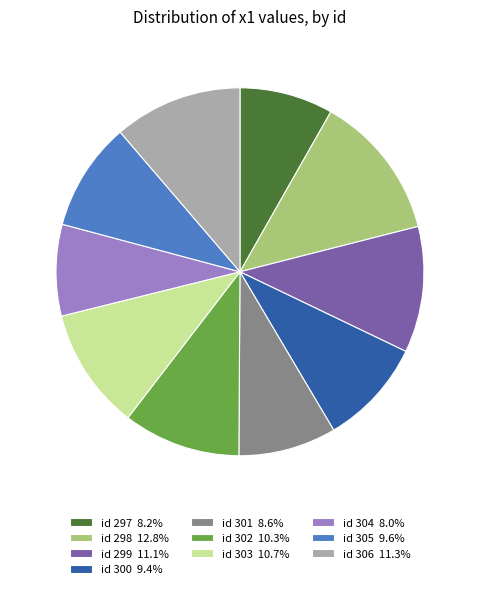

How many slices are in this pie chart?

10